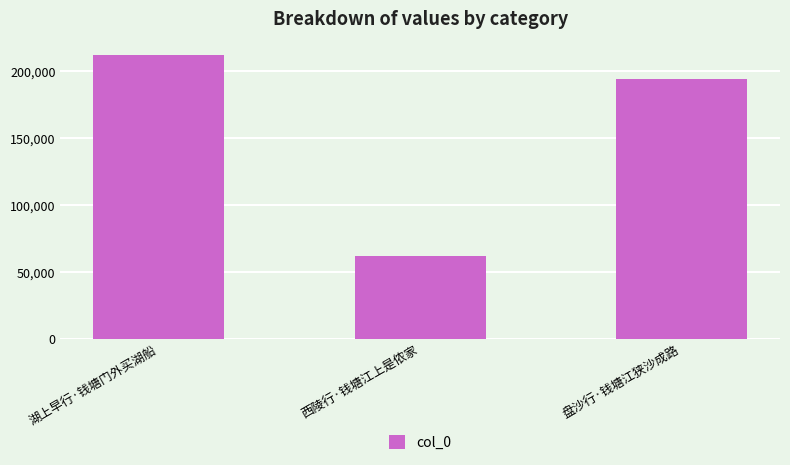

Is it true that the value at 湖上早行·钱塘门外买湖船 is 307353?

False